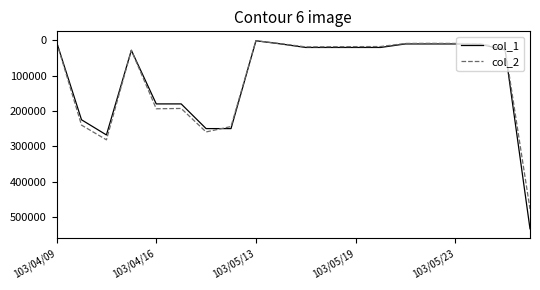

True or false: col_1 has more than 0 points higher than both neighbors.

True